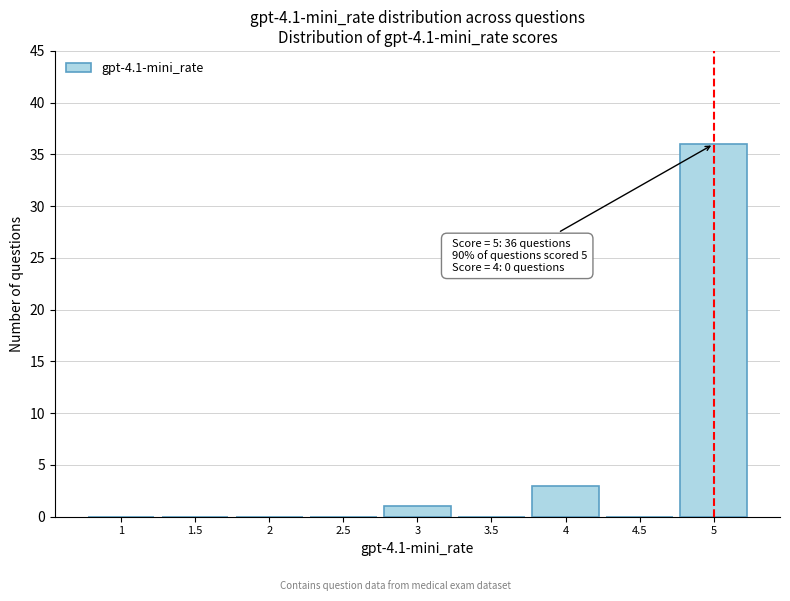

Which range on the x-axis has the tallest bar?

4.75 to 5.25